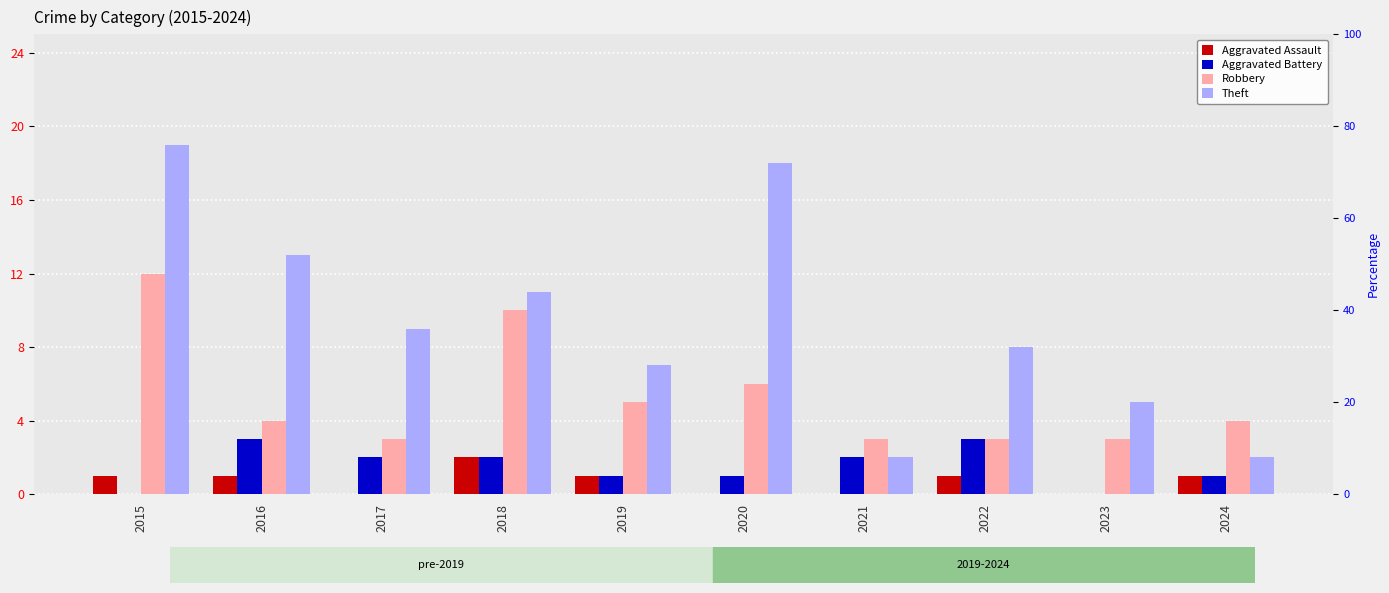

What is the greatest value displayed?

19